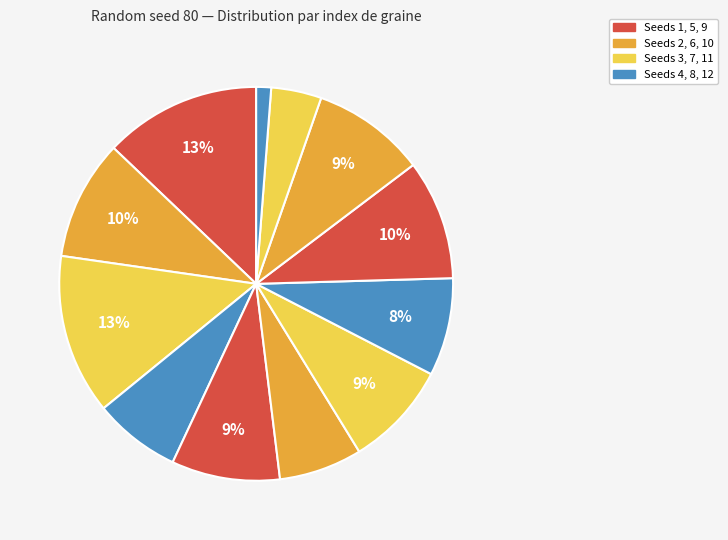

Count the number of slices in the pie.

12